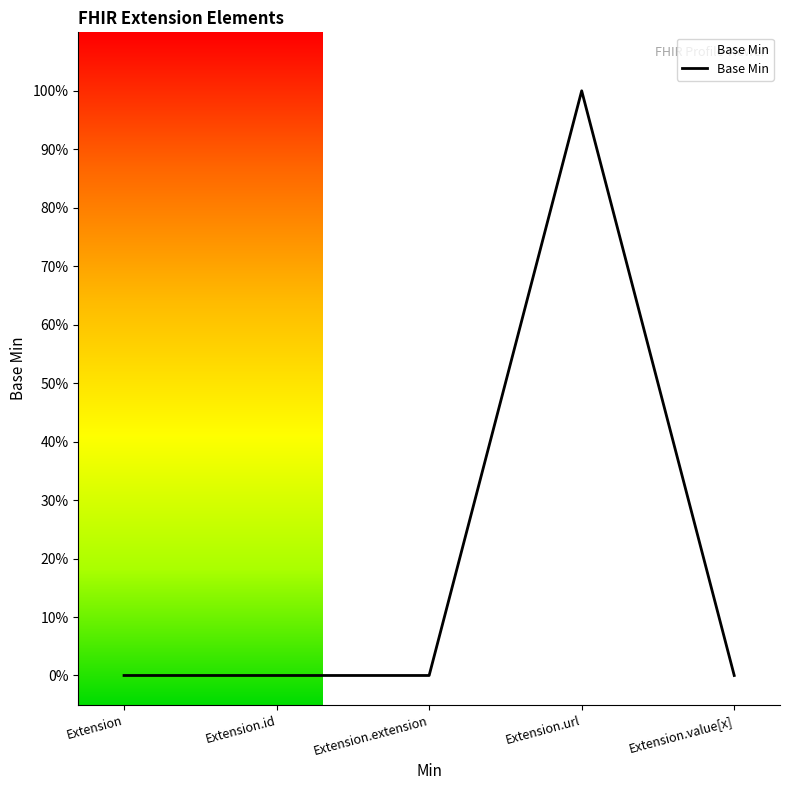

Reading left to right, what are all the values shown in this chart?

Extension=0	Extension.id=0	Extension.extension=0	Extension.url=1	Extension.value[x]=0